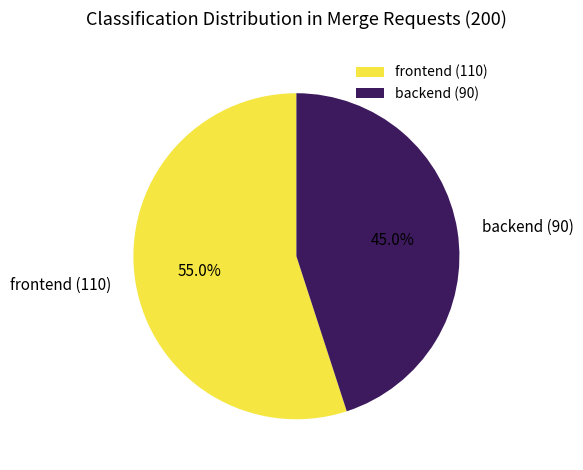

What is the smallest slice in the pie chart?

backend (90)